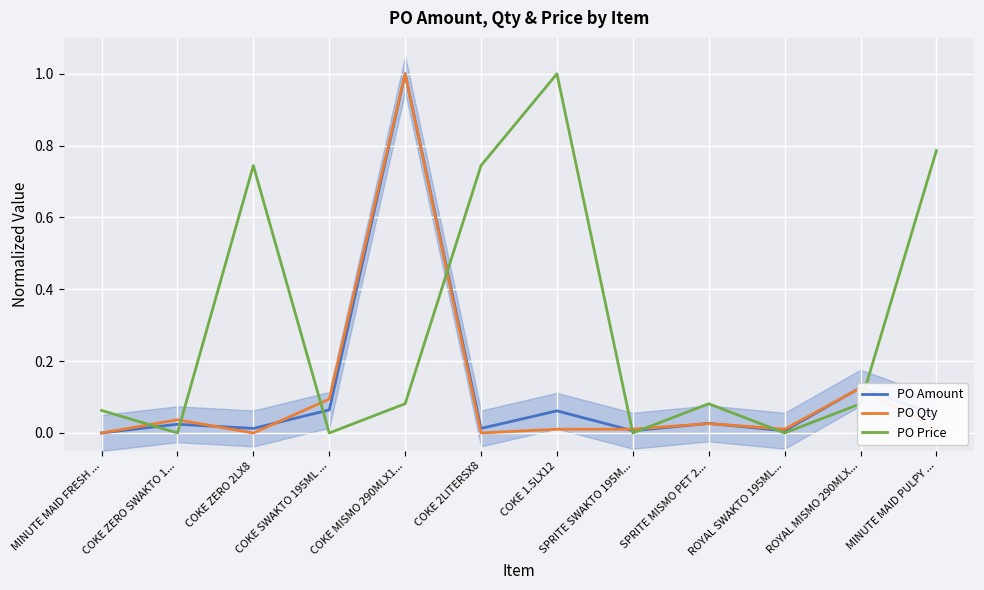

Reading right to left, transcribe all the data shown in this chart.

PO Amount: MINUTE MAID PULPY ...=0.0	ROYAL MISMO 290MLX...=0.1	ROYAL SWAKTO 195ML...=0.0	SPRITE MISMO PET 2...=0.0	SPRITE SWAKTO 195M...=0.0	COKE 1.5LX12=0.1	COKE 2LITERSX8=0.0	COKE MISMO 290MLX1...=1.0	COKE SWAKTO 195ML ...=0.1	COKE ZERO 2LX8=0.0	COKE ZERO SWAKTO 1...=0.0	MINUTE MAID FRESH ...=0.0
PO Qty: MINUTE MAID PULPY ...=0.0	ROYAL MISMO 290MLX...=0.1	ROYAL SWAKTO 195ML...=0.0	SPRITE MISMO PET 2...=0.0	SPRITE SWAKTO 195M...=0.0	COKE 1.5LX12=0.0	COKE 2LITERSX8=0.0	COKE MISMO 290MLX1...=1.0	COKE SWAKTO 195ML ...=0.1	COKE ZERO 2LX8=0.0	COKE ZERO SWAKTO 1...=0.0	MINUTE MAID FRESH ...=0.0
PO Price: MINUTE MAID PULPY ...=0.8	ROYAL MISMO 290MLX...=0.1	ROYAL SWAKTO 195ML...=0.0	SPRITE MISMO PET 2...=0.1	SPRITE SWAKTO 195M...=0.0	COKE 1.5LX12=1.0	COKE 2LITERSX8=0.7	COKE MISMO 290MLX1...=0.1	COKE SWAKTO 195ML ...=0.0	COKE ZERO 2LX8=0.7	COKE ZERO SWAKTO 1...=0.0	MINUTE MAID FRESH ...=0.1